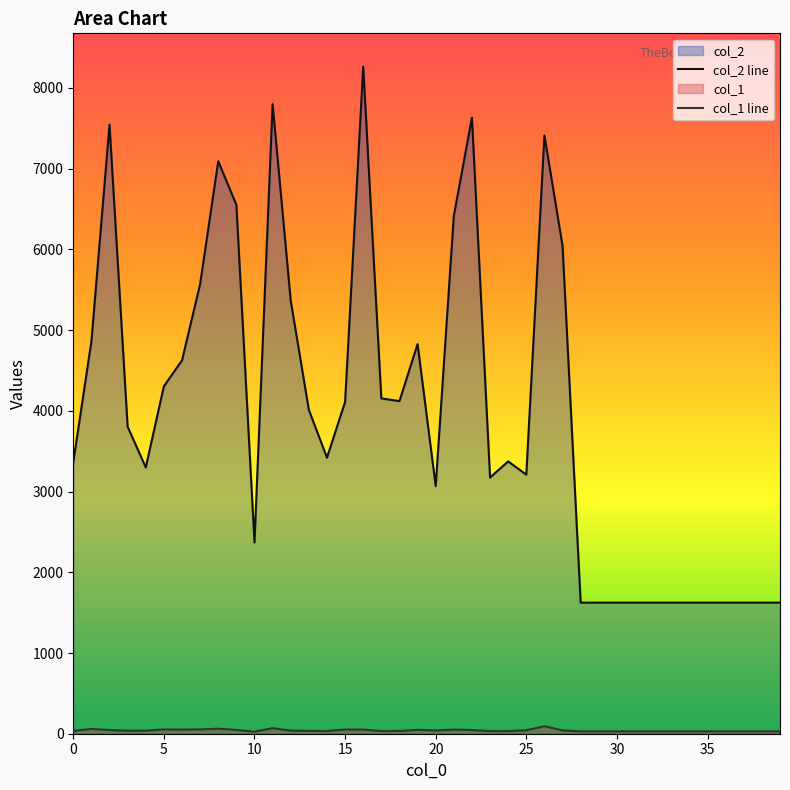

What are all the series names shown in the legend?

col_2, col_1